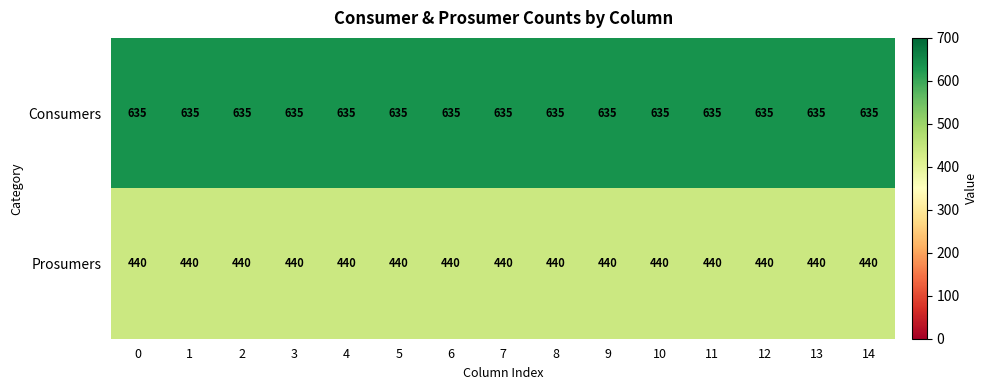

How many distinct data groups are displayed?

2